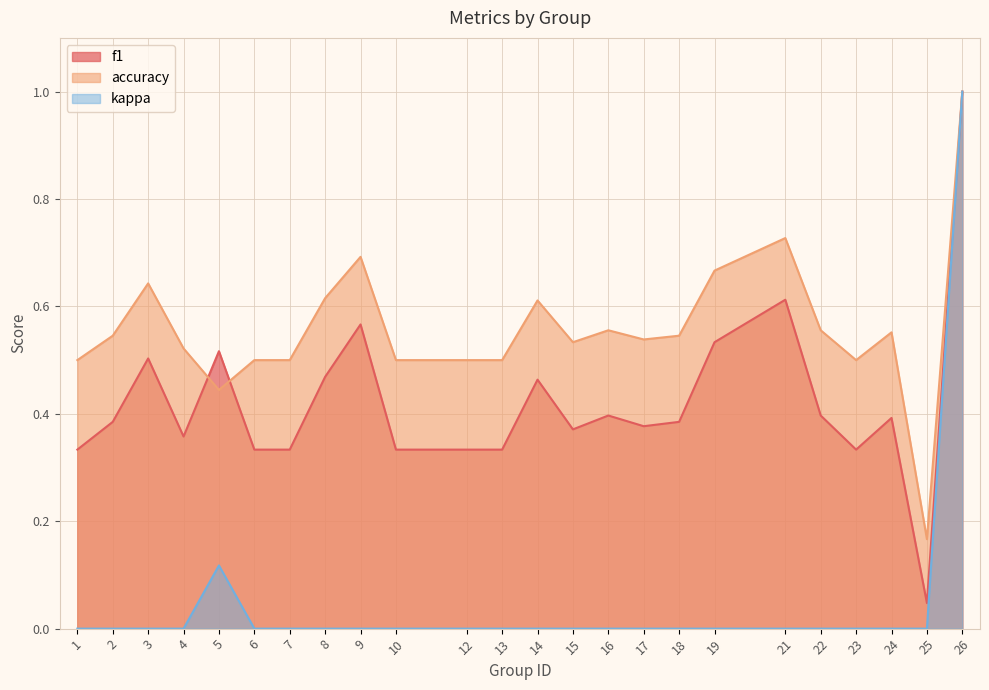

What are all the series names shown in the legend?

f1, accuracy, kappa